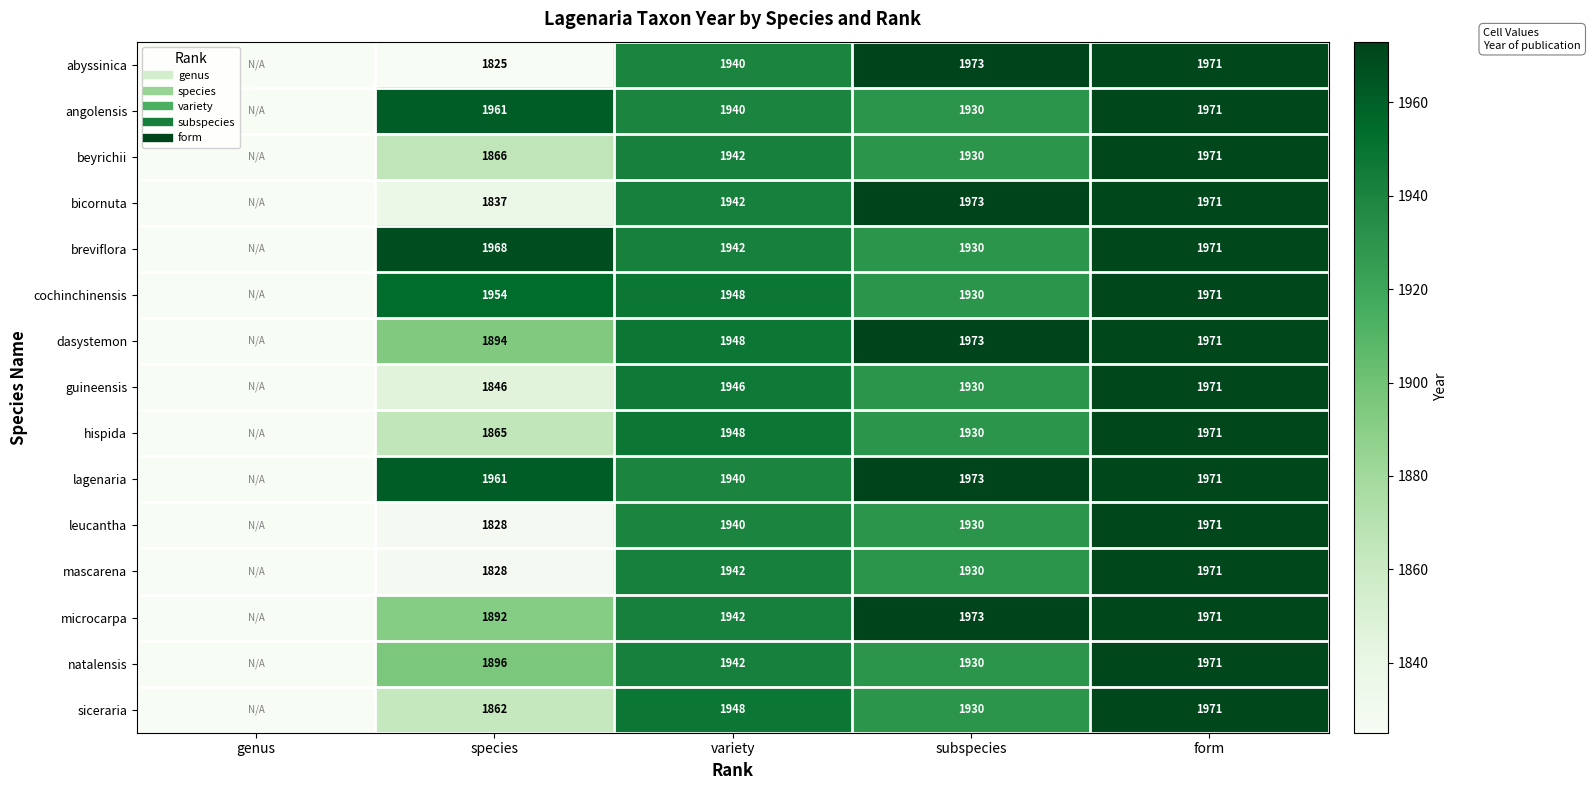

Is the value of lagenaria at genus greater than the value of guineensis at species?

No